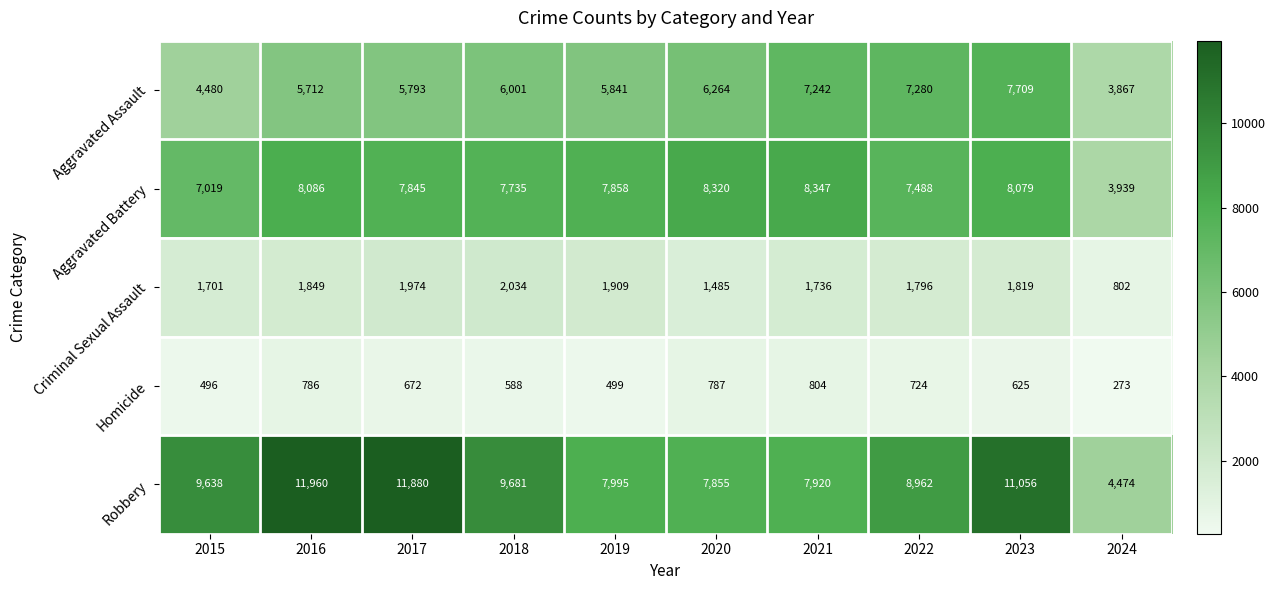

Which series changed the most between 2015 and 2017?

Robbery